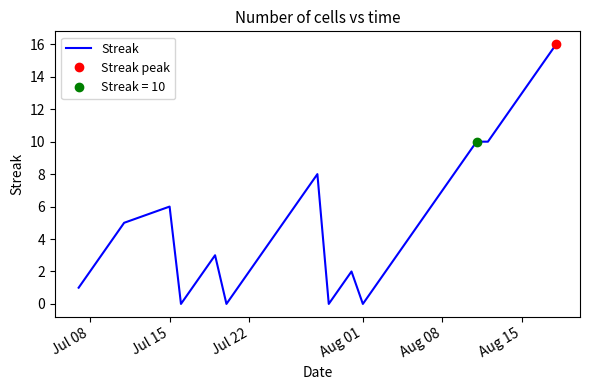

The value of Streak at Aug 15 is 3. True or false?

False